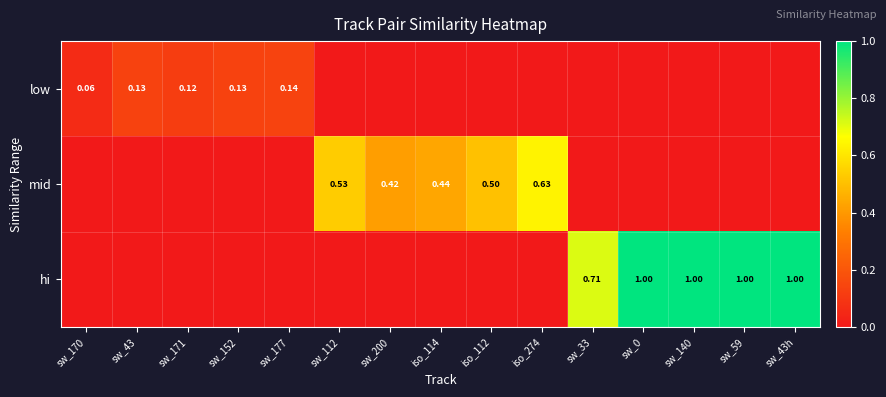

Is the value of low at sw_177 greater than the value of mid at iso_112?

No